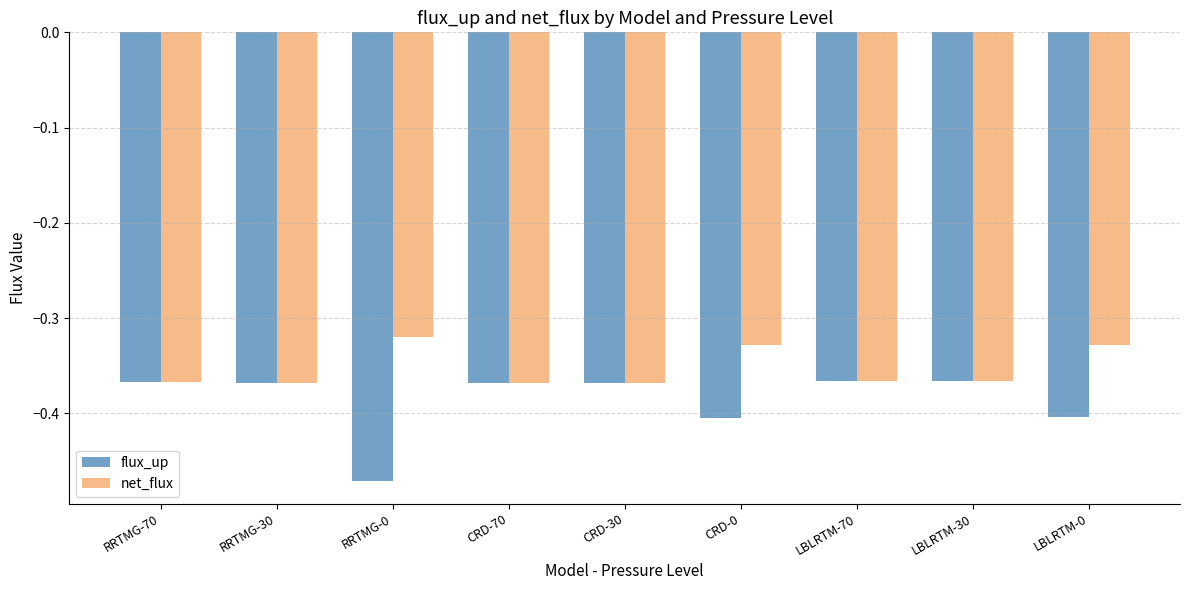

What is the sum of all net_flux values?

-3.2